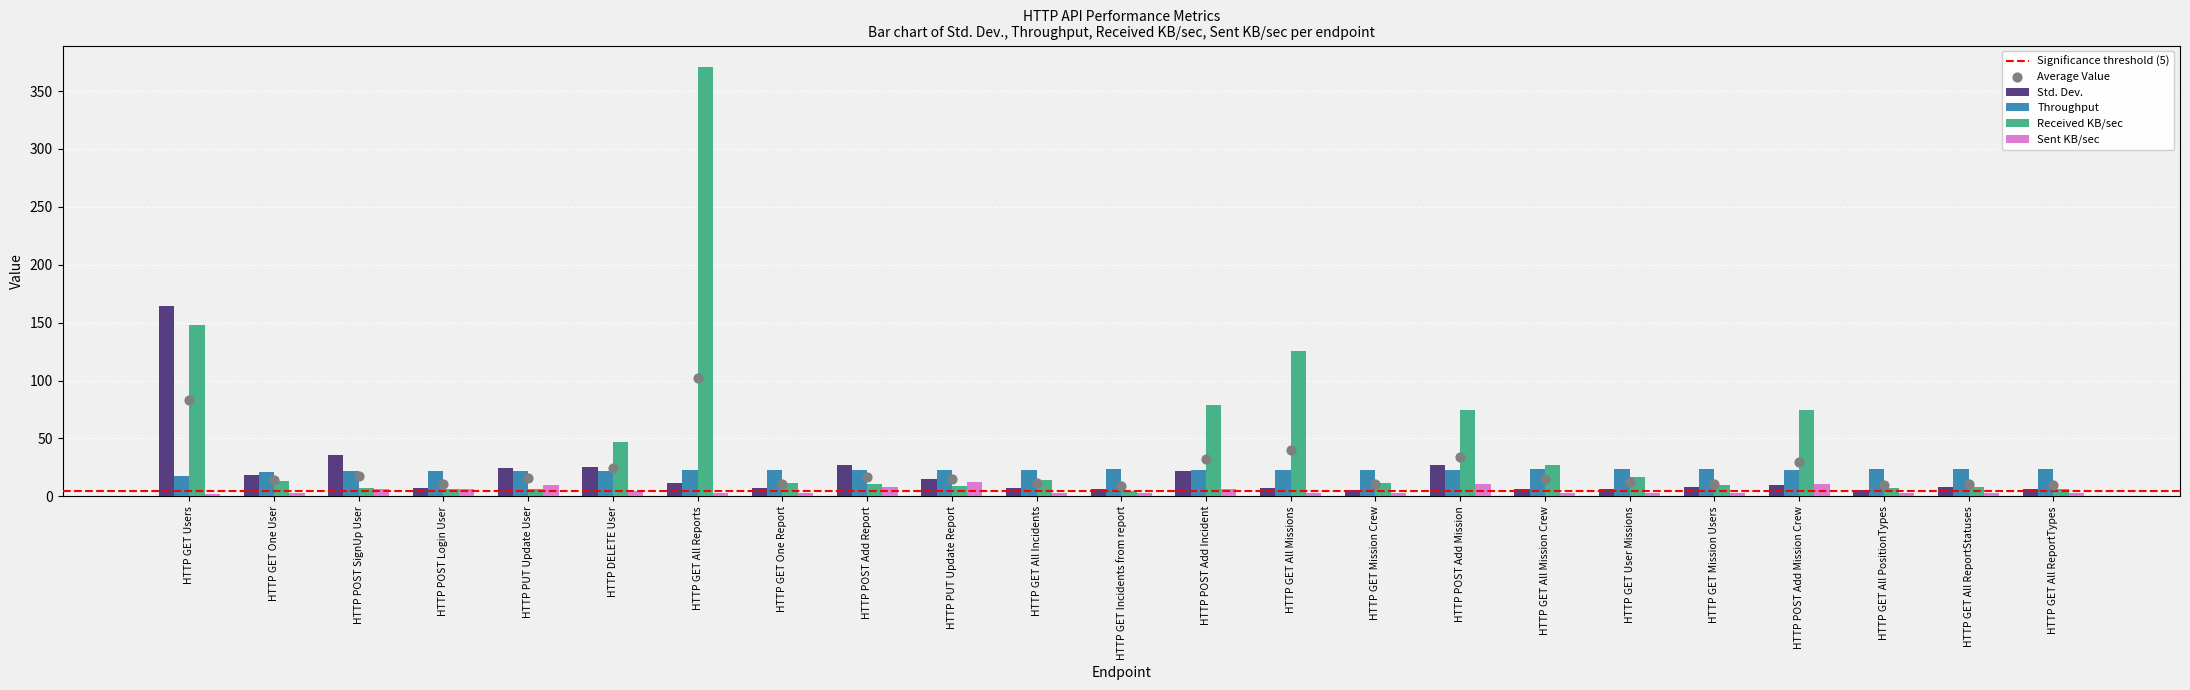

What is the total value across all series at HTTP GET Users?

332.8